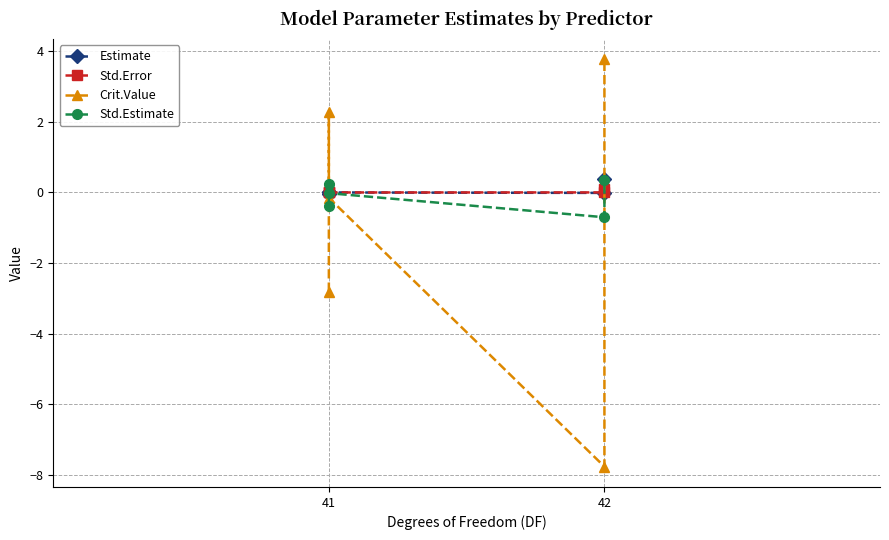

How many times do Estimate and Std.Error cross each other?

3